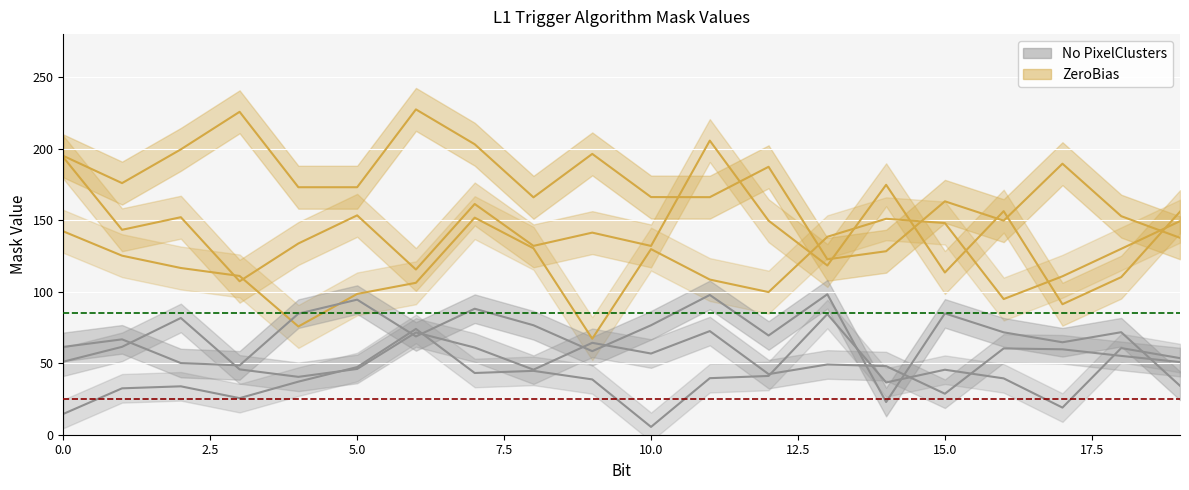

True or false: No PixelClusters and ZeroBias cross at least once.

False